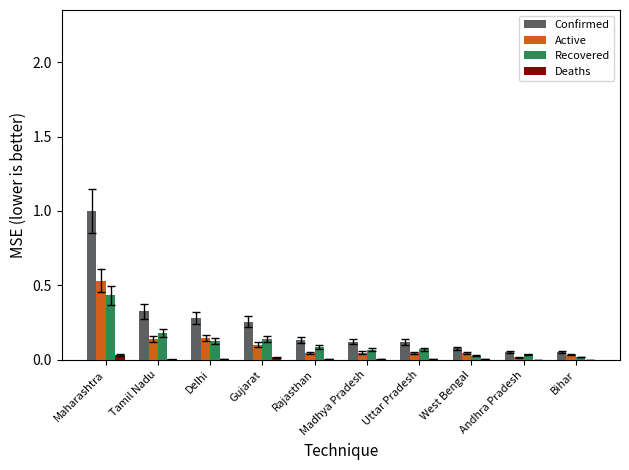

How many groups of bars are there?

10